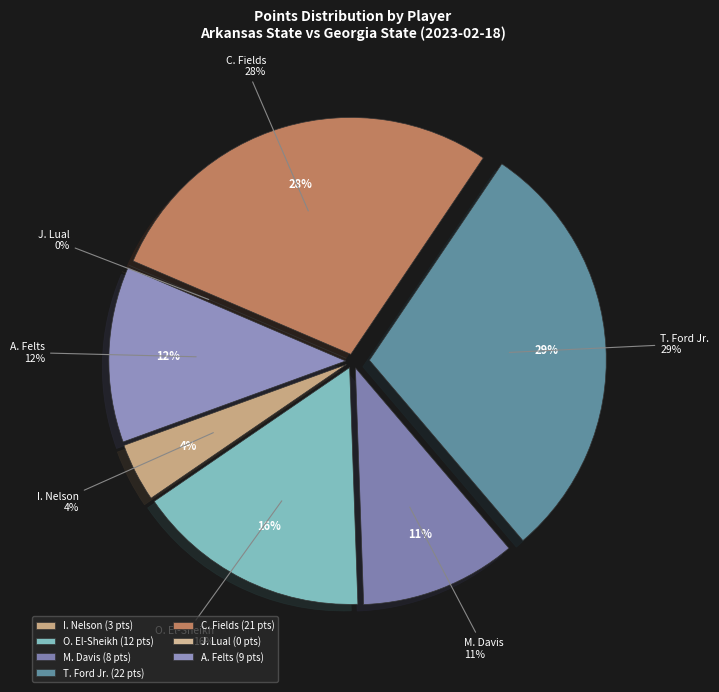

How many segments does this pie chart have?

7